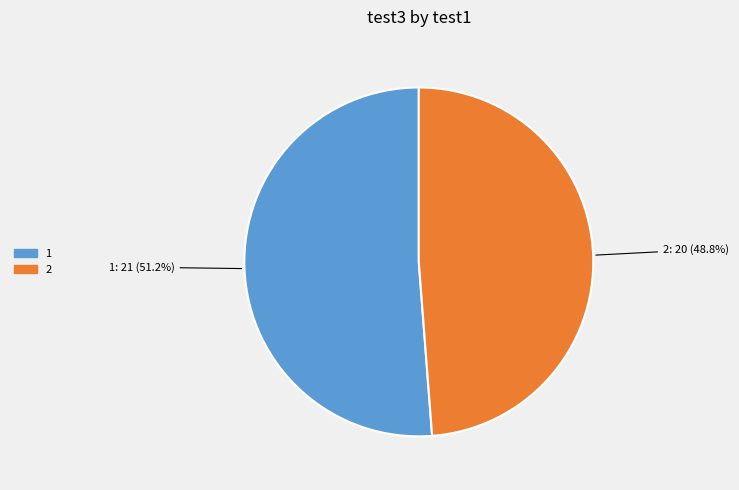

Is it true that 2 is 56% of the pie?

False